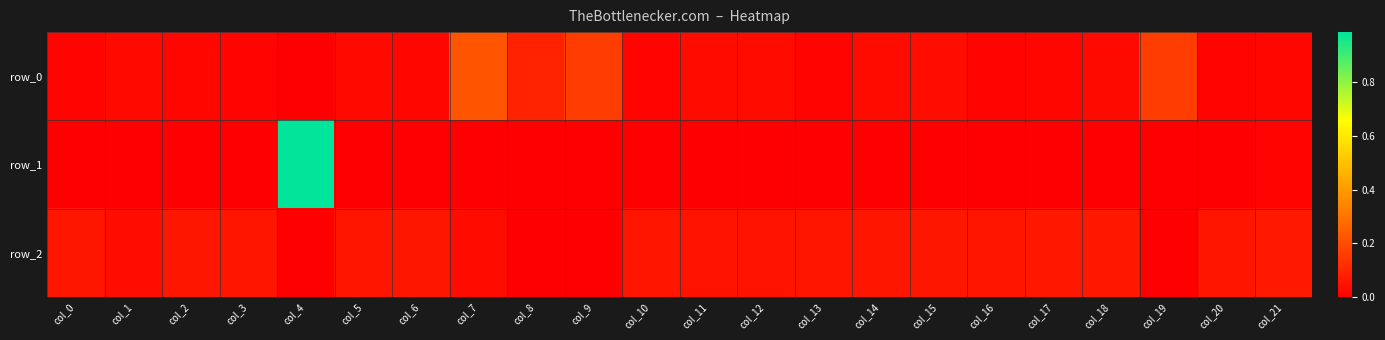

Rank the series by their maximum value, from lowest to highest.

row_2, row_0, row_1